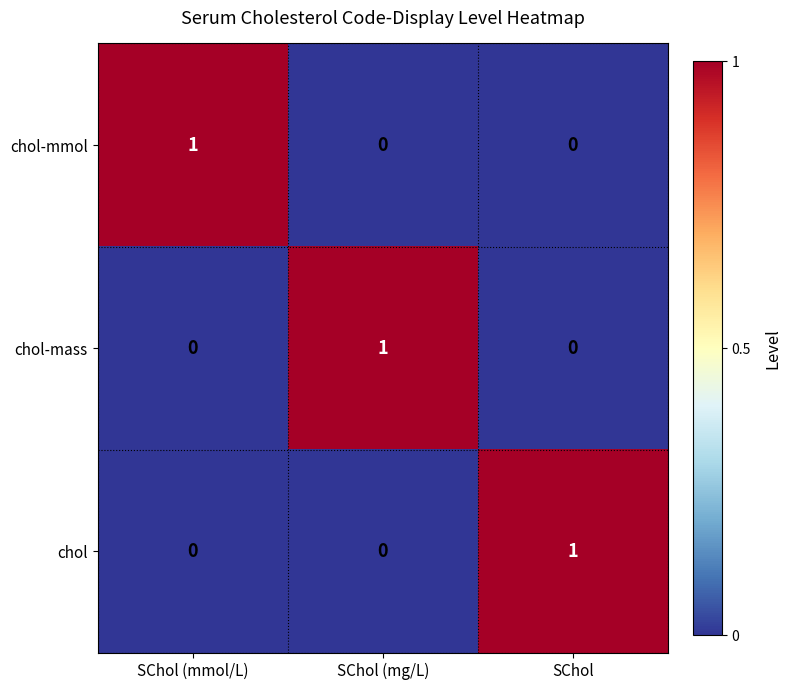

At how many categories does at least one series exceed 0?

3